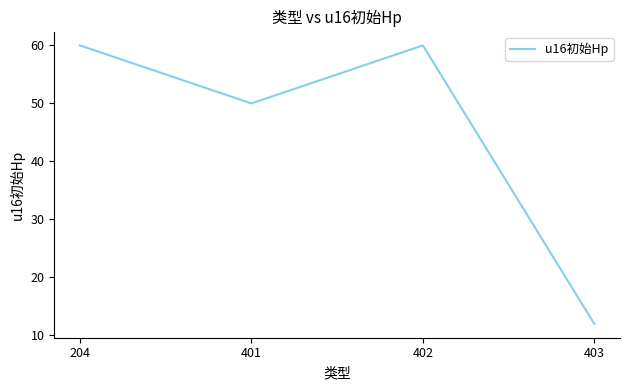

What is the minimum value shown in the chart?

12